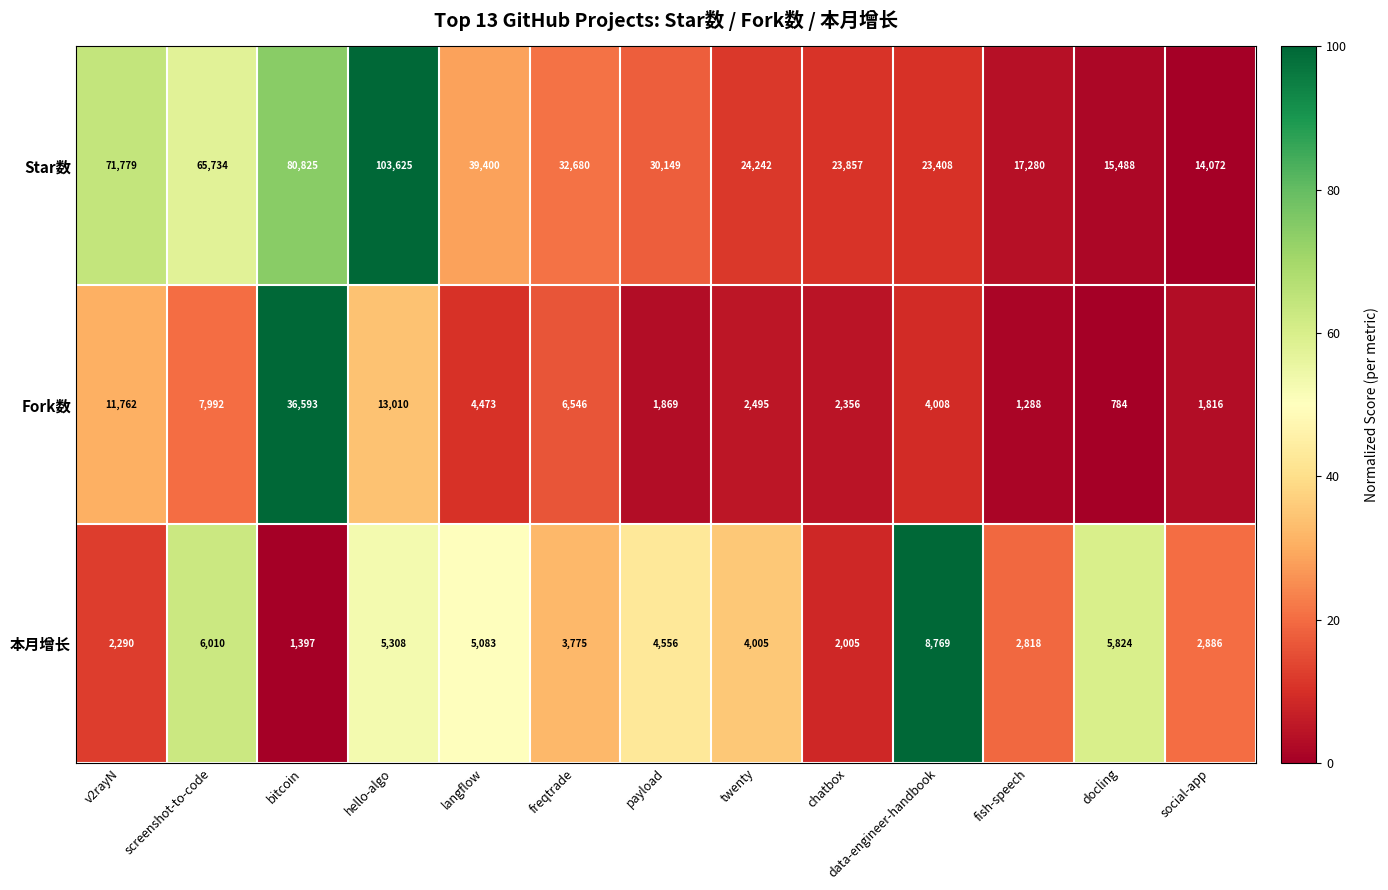

Which series has the largest total across all categories?

Star数